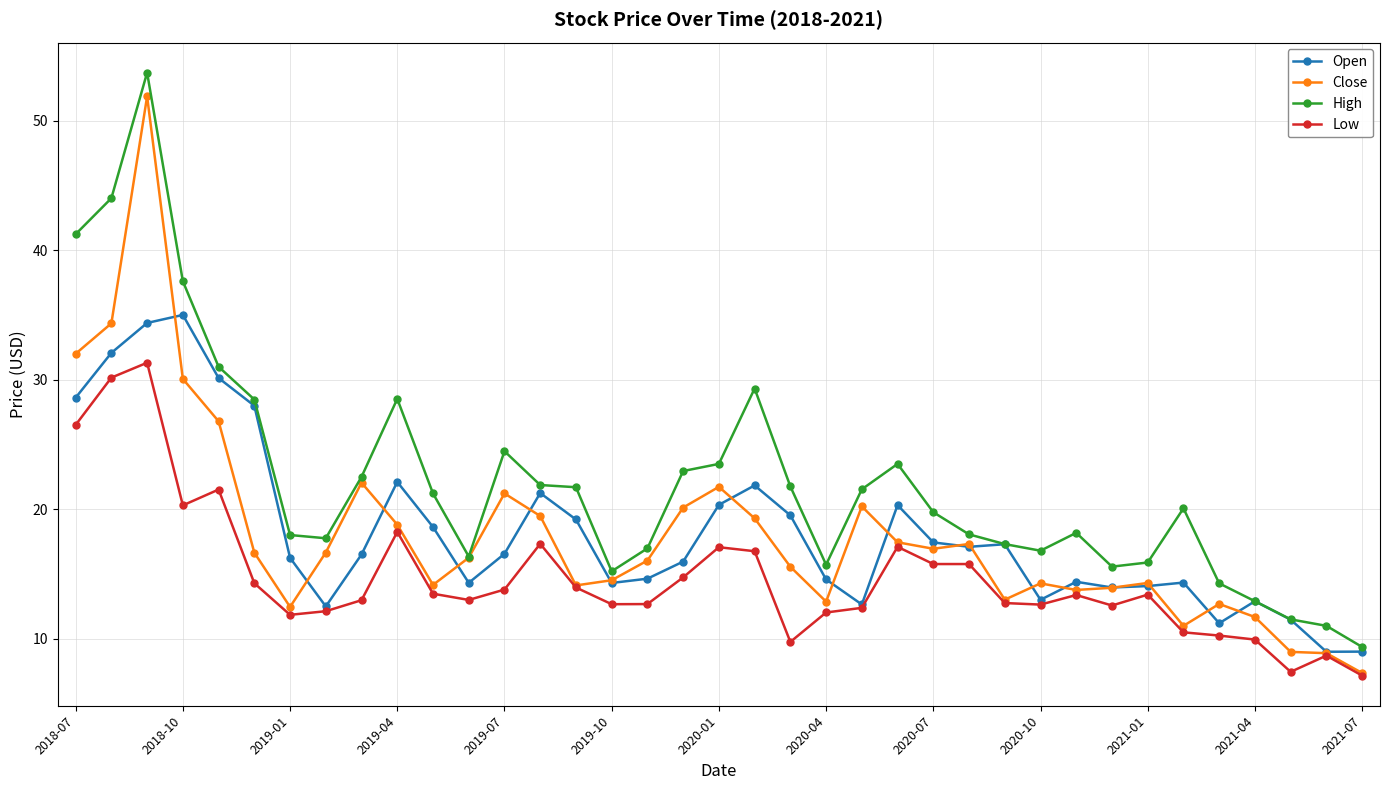

Which series has the largest total across all categories?

High